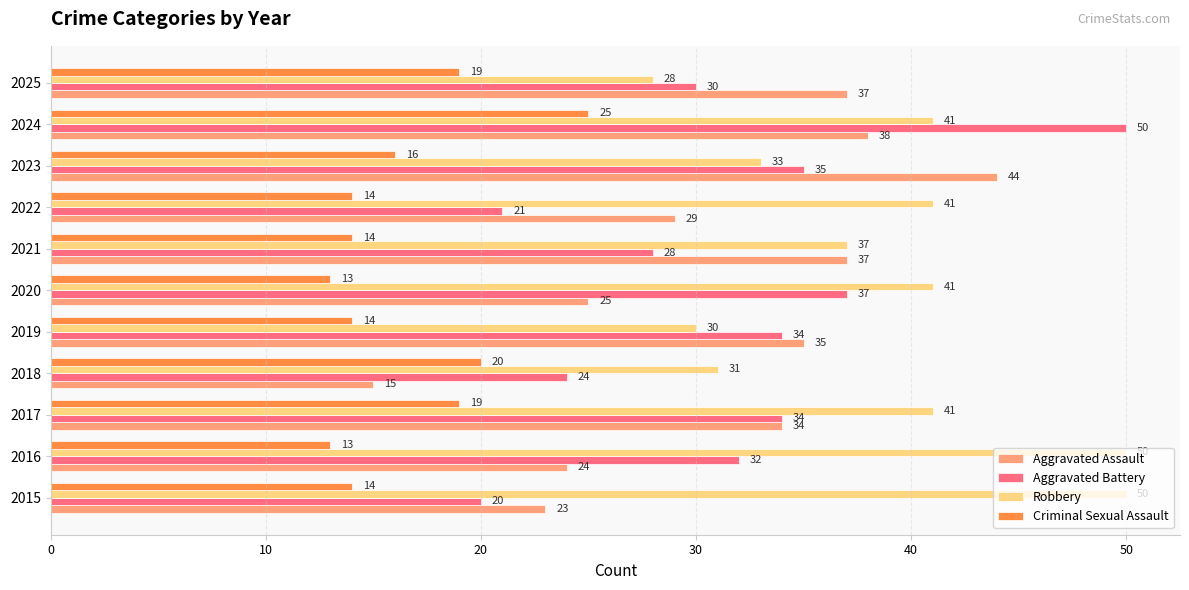

Which category has the lowest value in the Aggravated Assault series?

2018